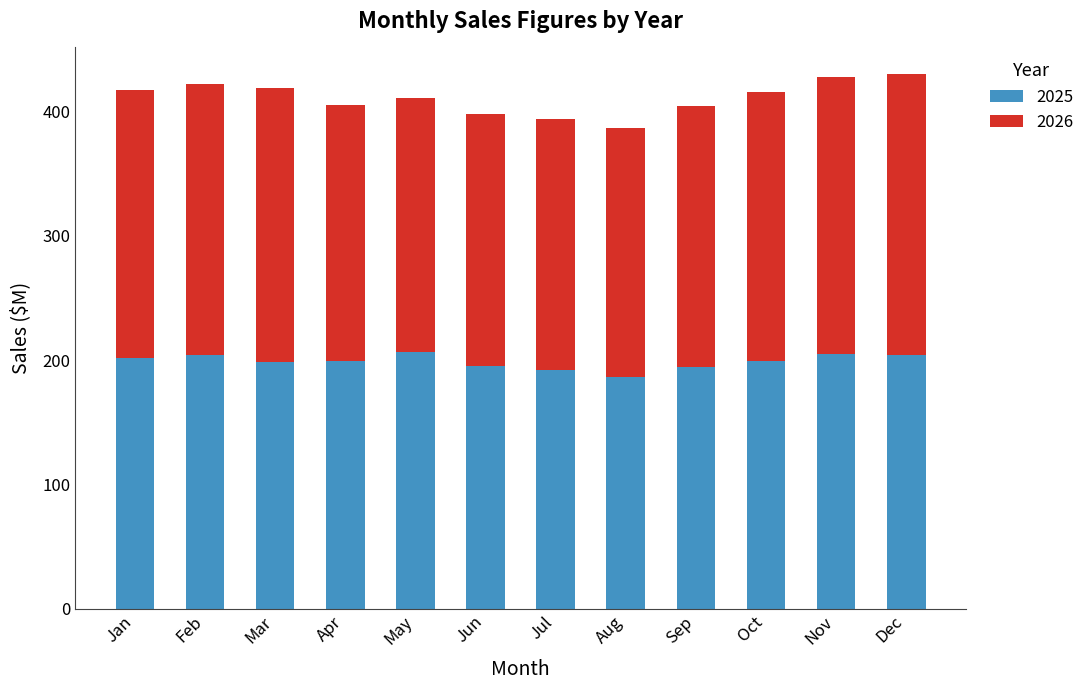

What is the minimum value for 2025?

186.3